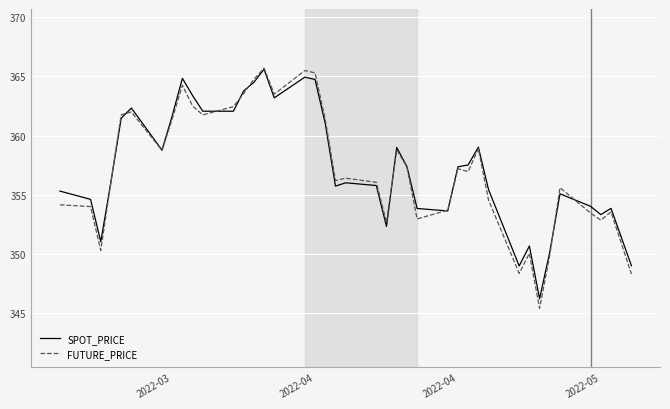

What is the lowest value of the FUTURE_PRICE series?

345.4